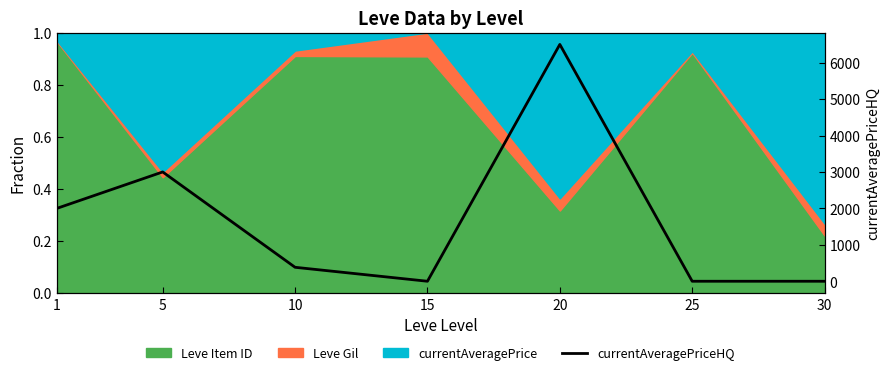

Is it true that the value at 15 is 0.0?

True